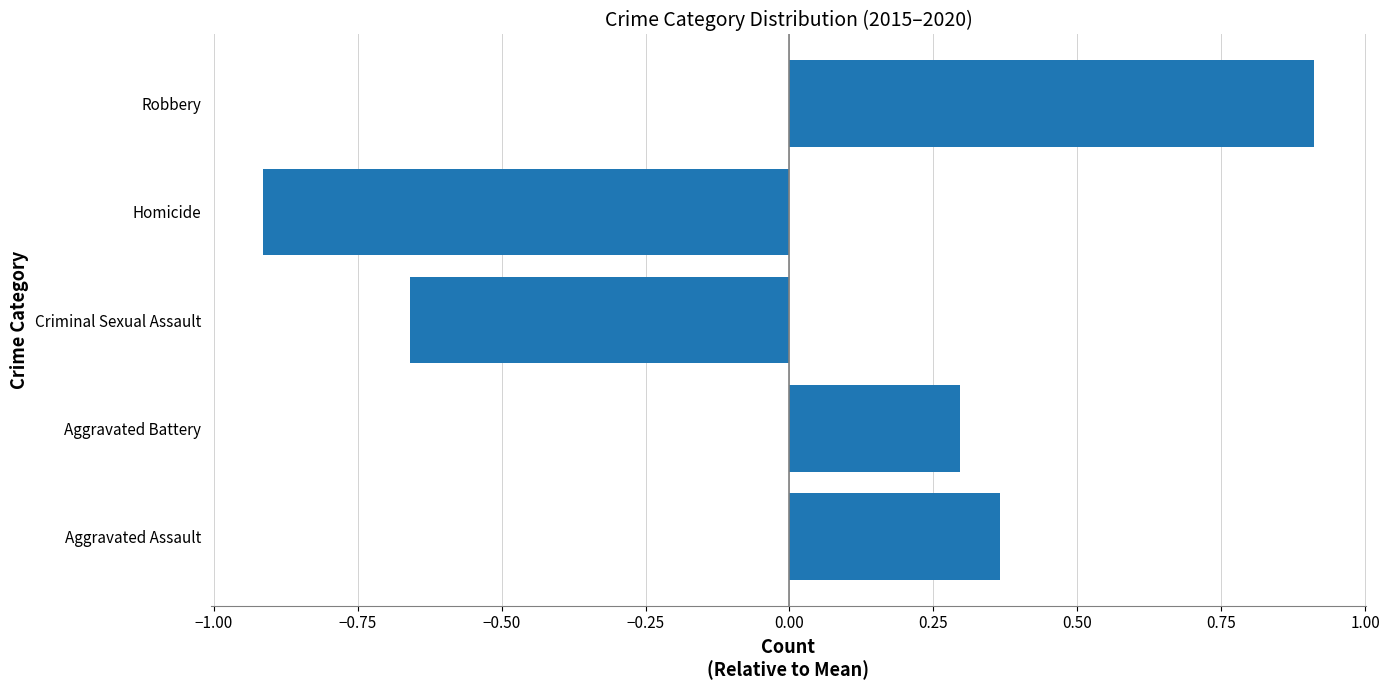

Count the number of values greater than 0.

3